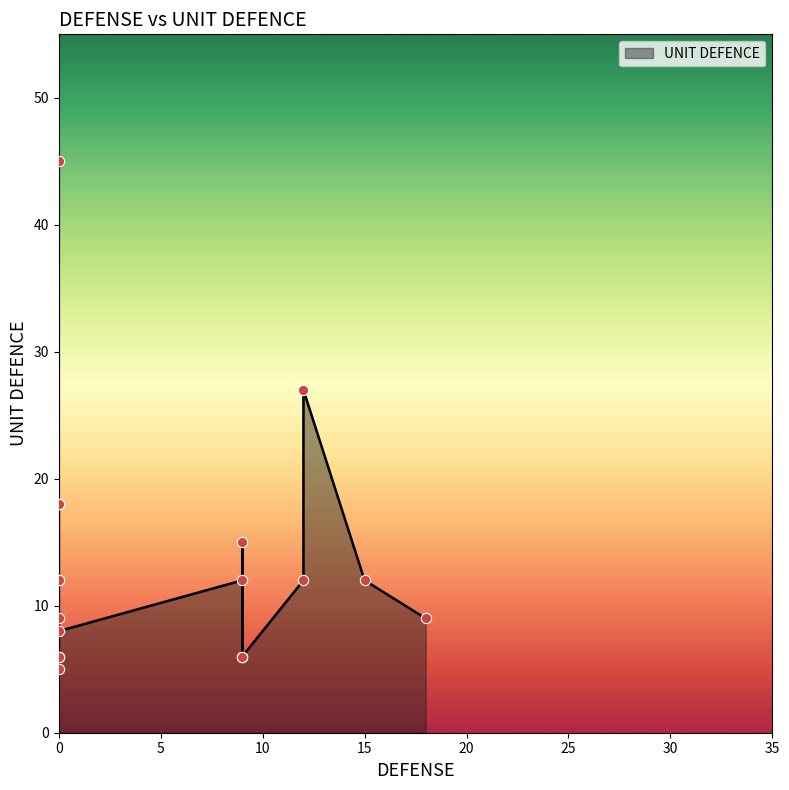

Between 24 and 6, which is larger?

24